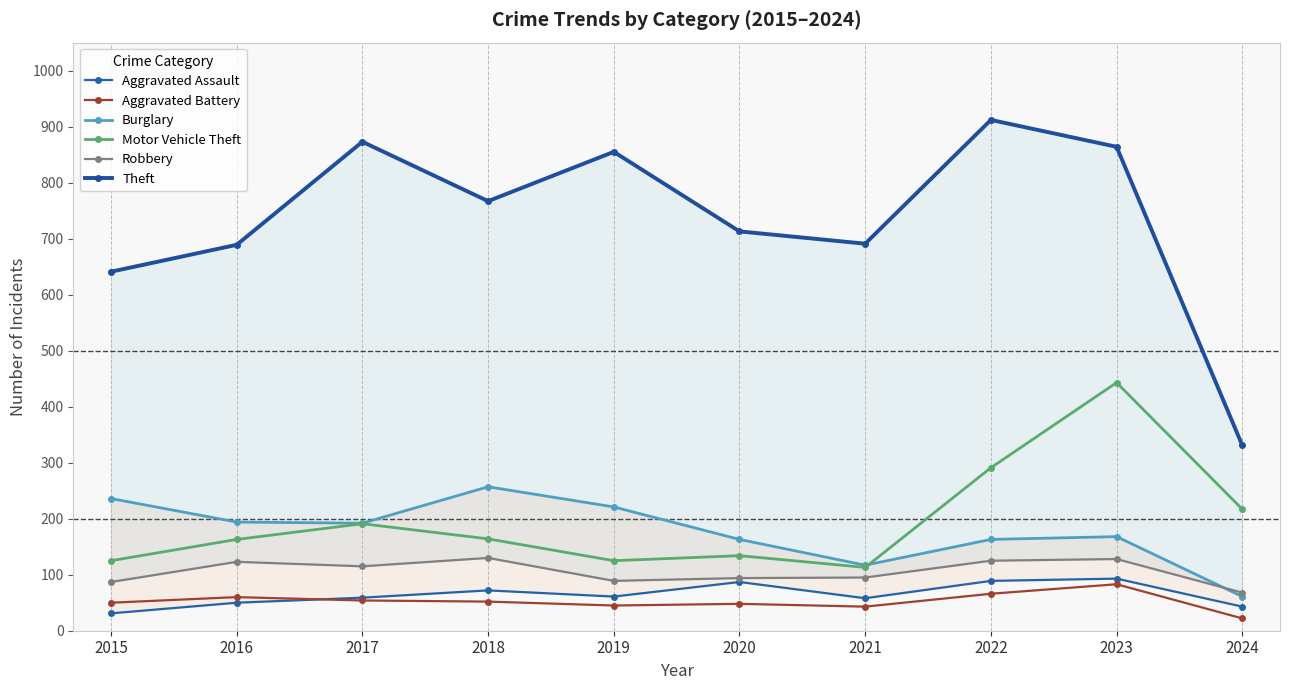

How many values in the Theft series are below 767?

5